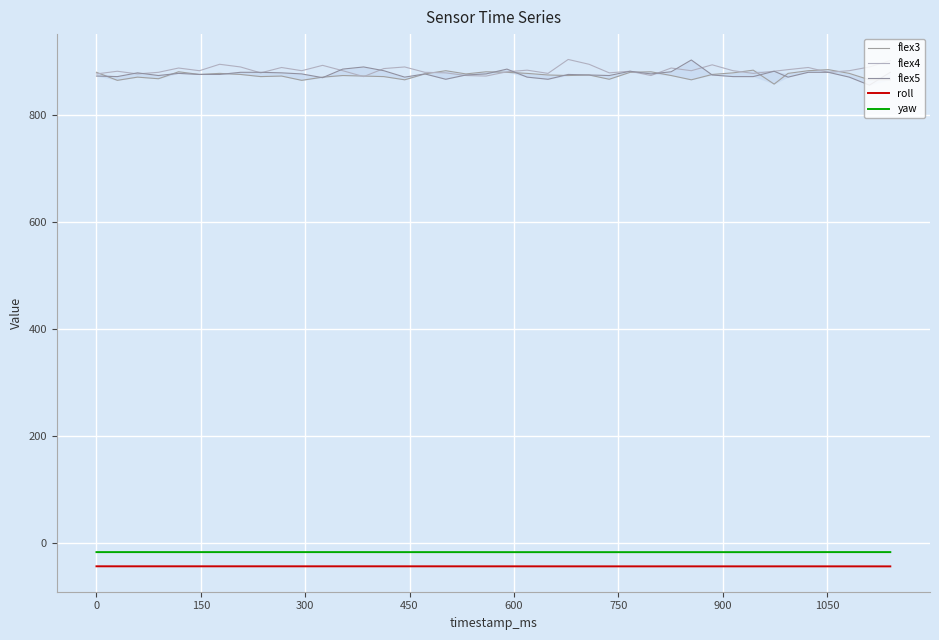

True or false: roll and yaw cross at least once.

False